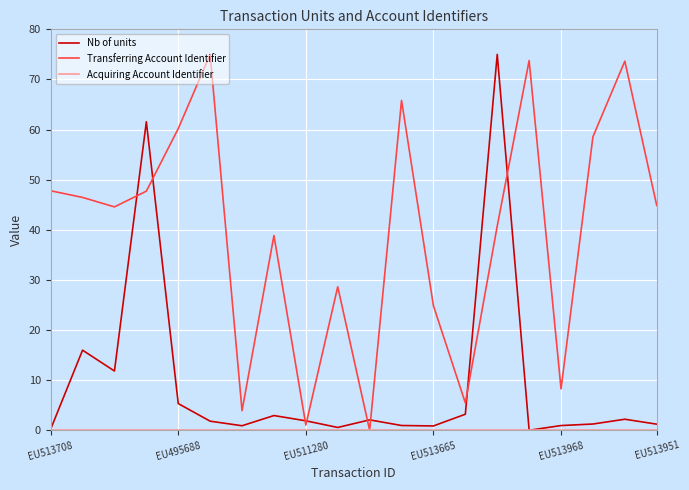

Which series has the largest total across all categories?

Transferring Account Identifier